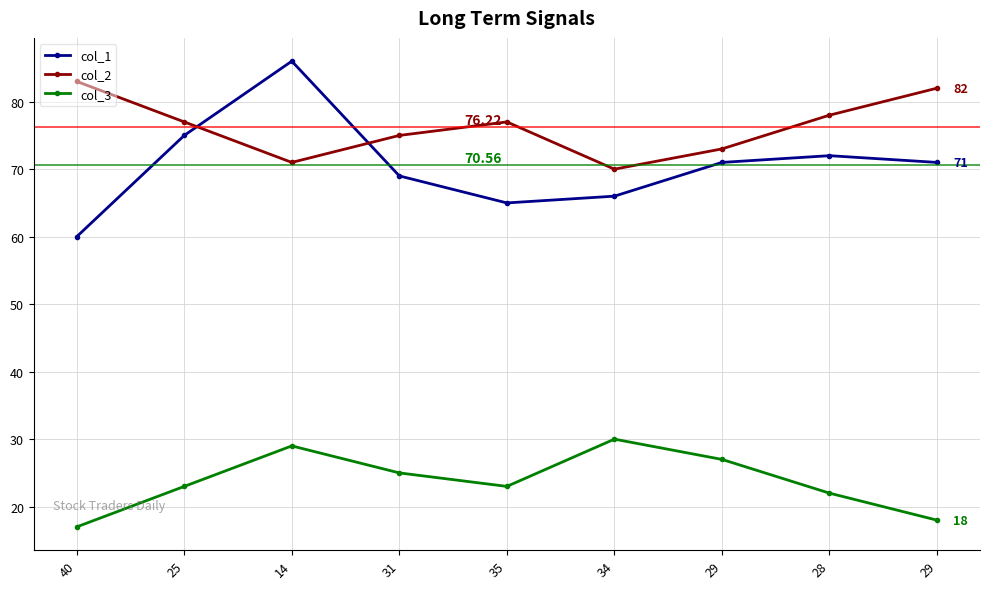

Which series has the largest total across all categories?

col_2